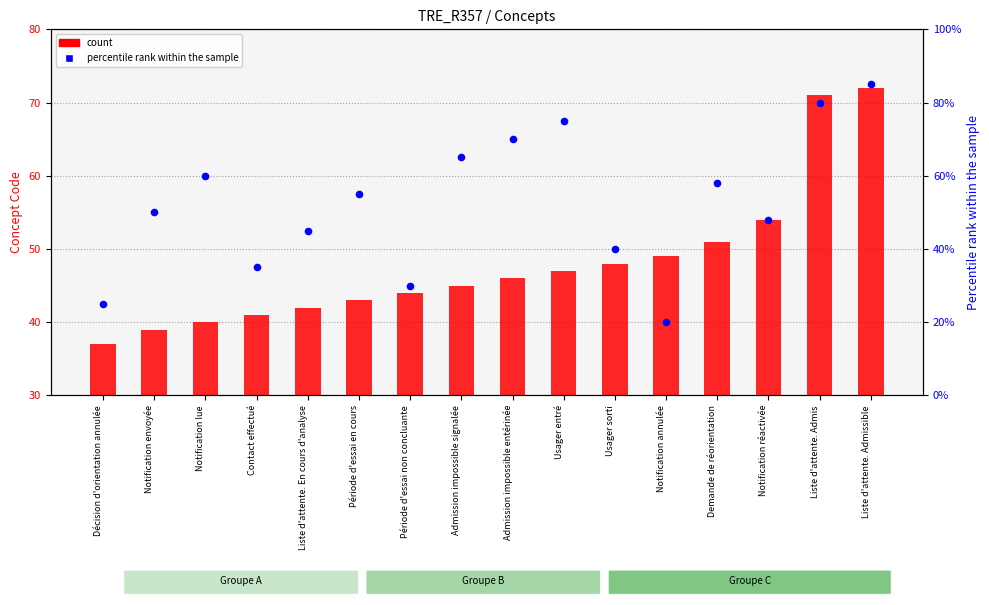

Which series has the largest Y range (max minus min)?

percentile rank within the sample